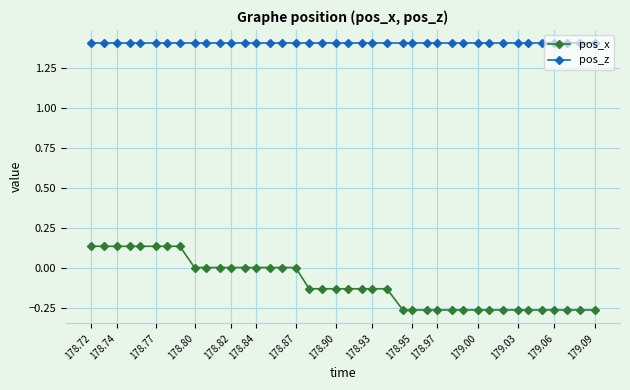

Rank the series by their average value, from highest to lowest.

pos_z, pos_x